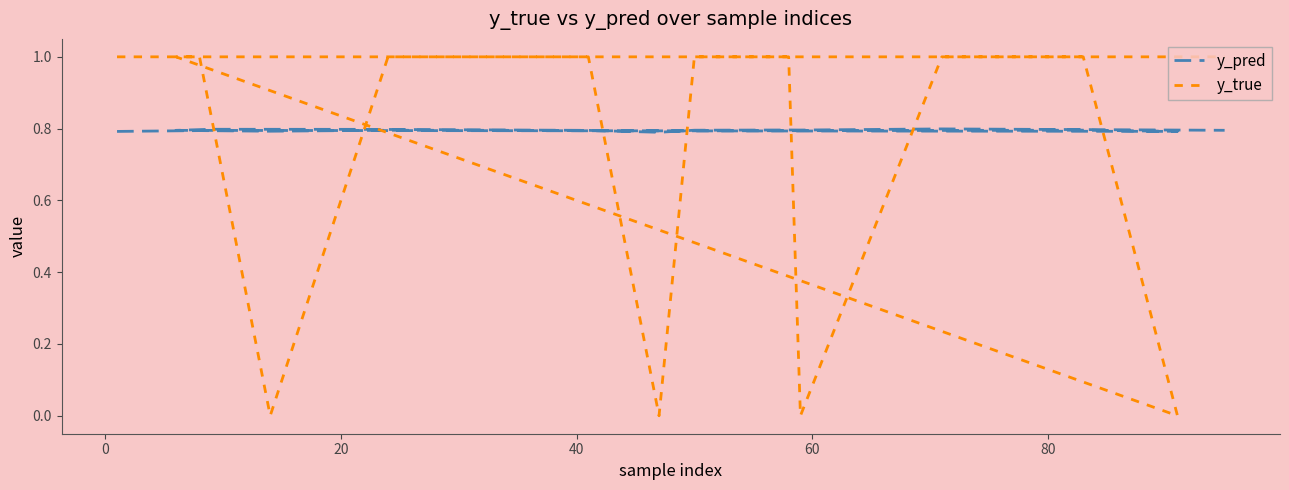

Count the y_pred values in the range 0 to 1.

20